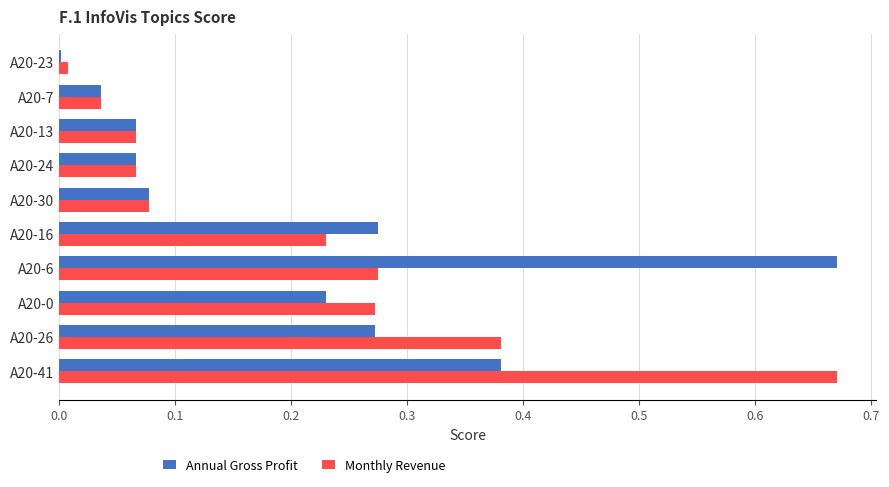

True or false: Annual Gross Profit has a value of 0.0 at A20-7.

True